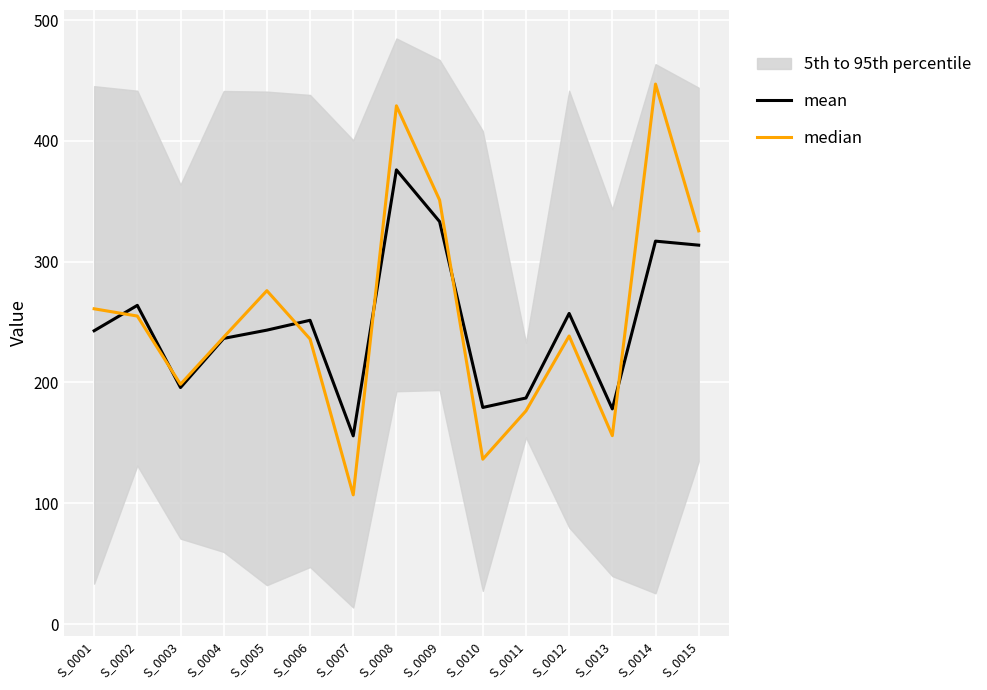

Reading left to right, extract all data points from this chart.

mean: 242.8	263.8	195.8	236.5	243.3	251.5	155.8	376.0	333.2	179.3	187.2	257.2	178.2	317.0	313.7
median: 261.0	255.0	198.5	237.5	276.0	236.0	107.0	429.0	351.0	136.5	176.5	238.5	156.0	447.0	325.5